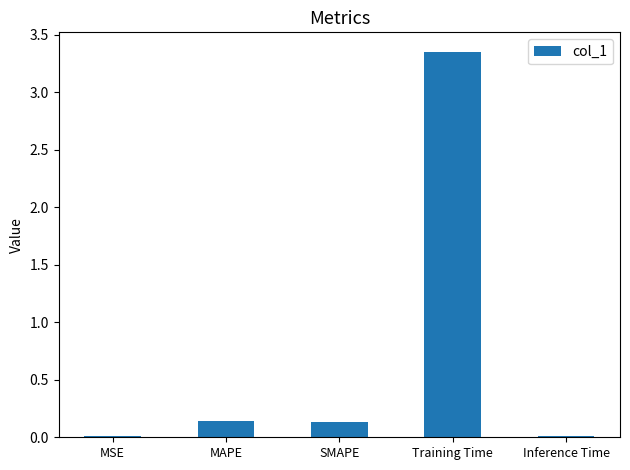

What is the difference between the values at MAPE and Training Time?

3.2